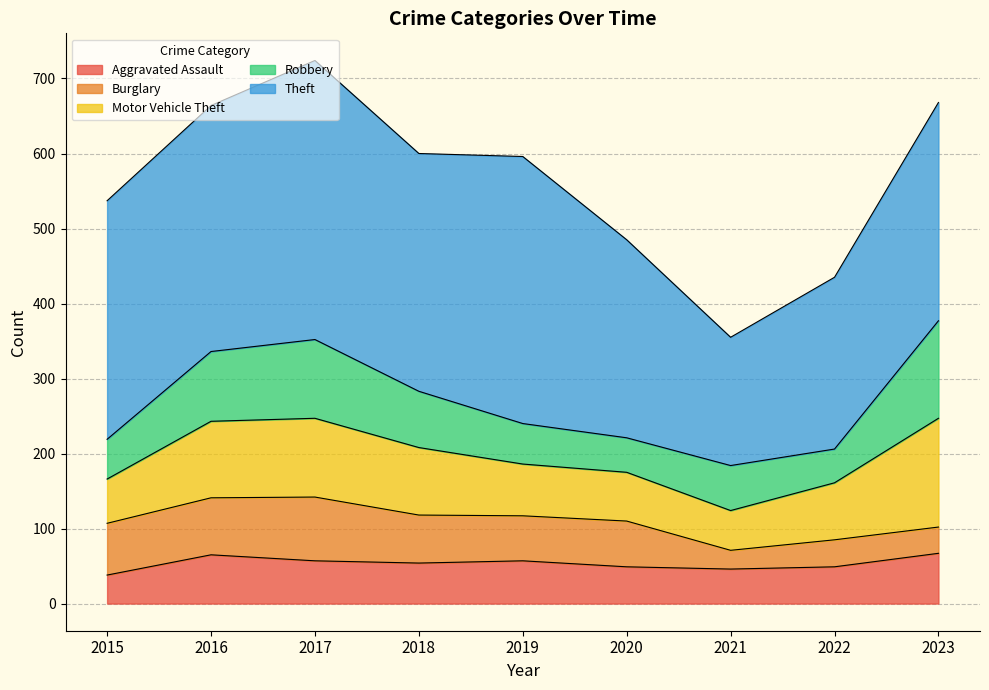

What is the value of the Burglary point at the 2nd from the left?

76